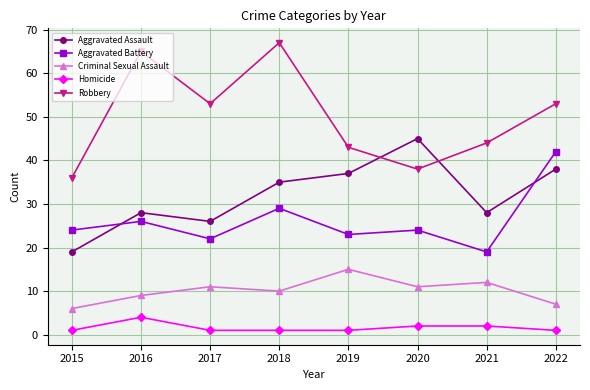

Which series has the largest total across all categories?

Robbery